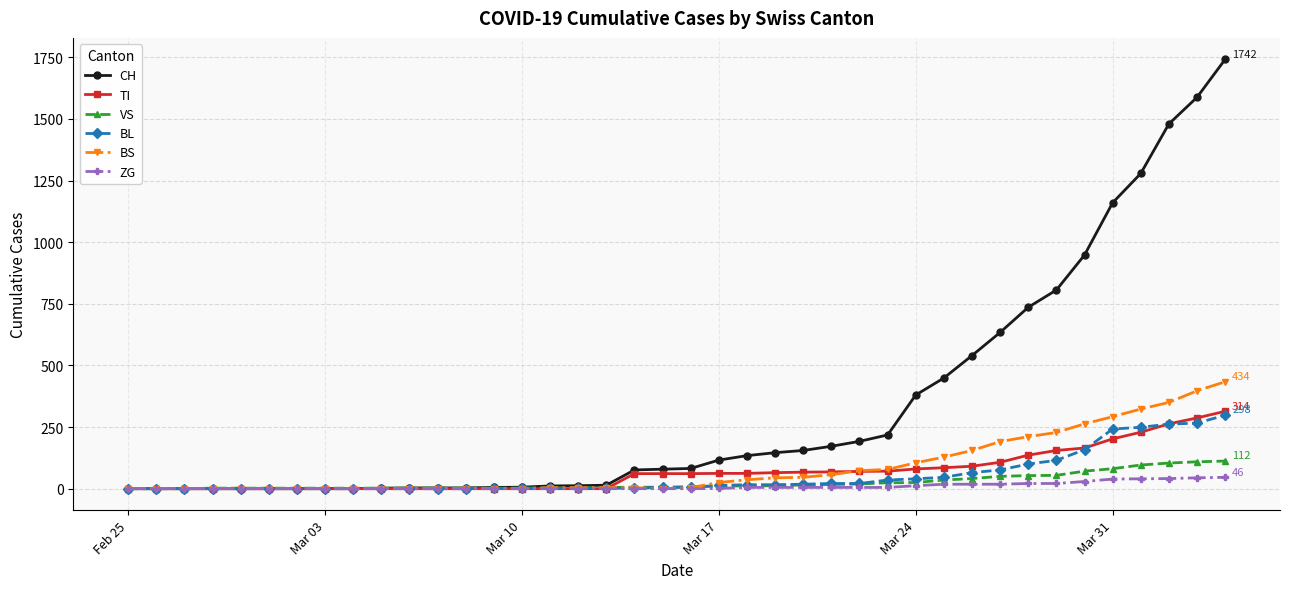

What is the maximum value shown in the chart?

1742